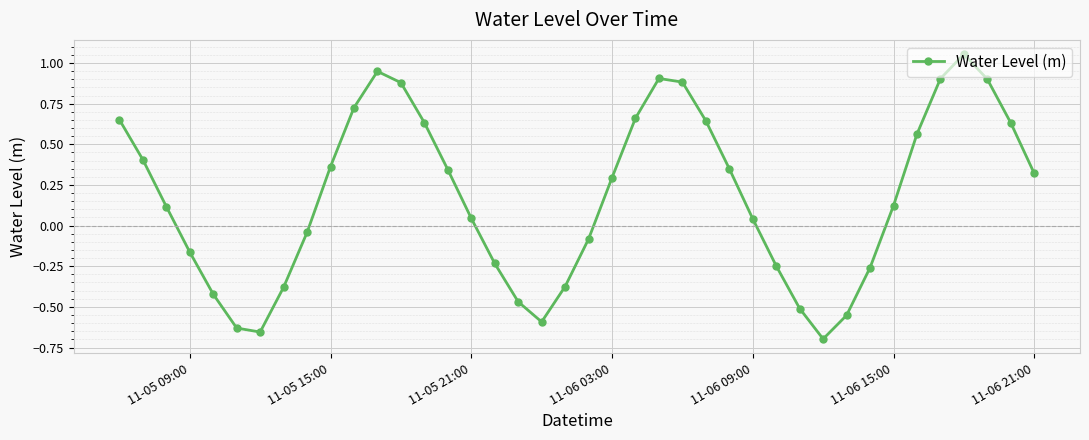

How many points are higher than both their immediate neighbors (excluding endpoints)?

3